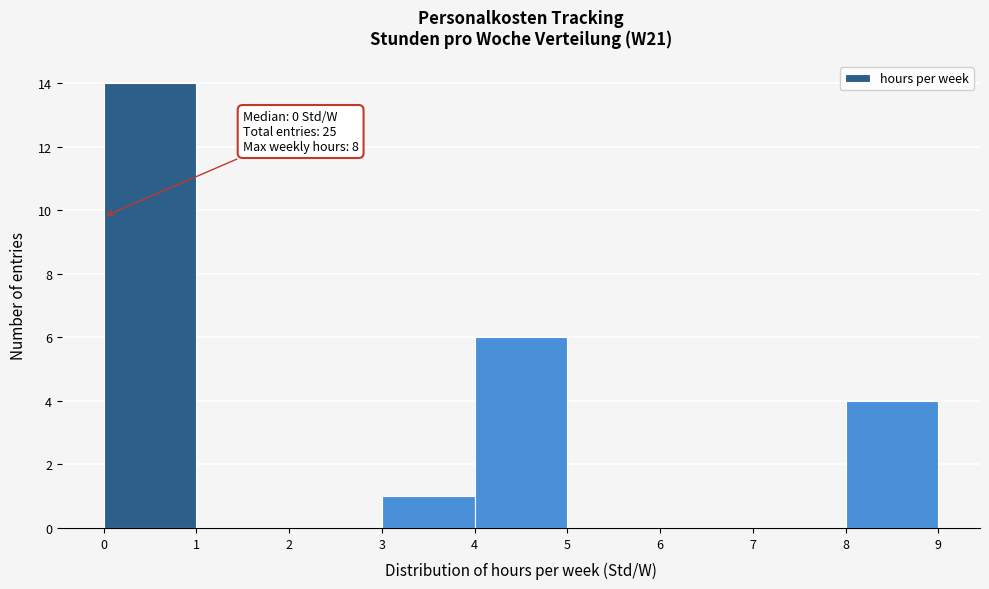

Over which range of the x-axis is the bar tallest?

0 to 1